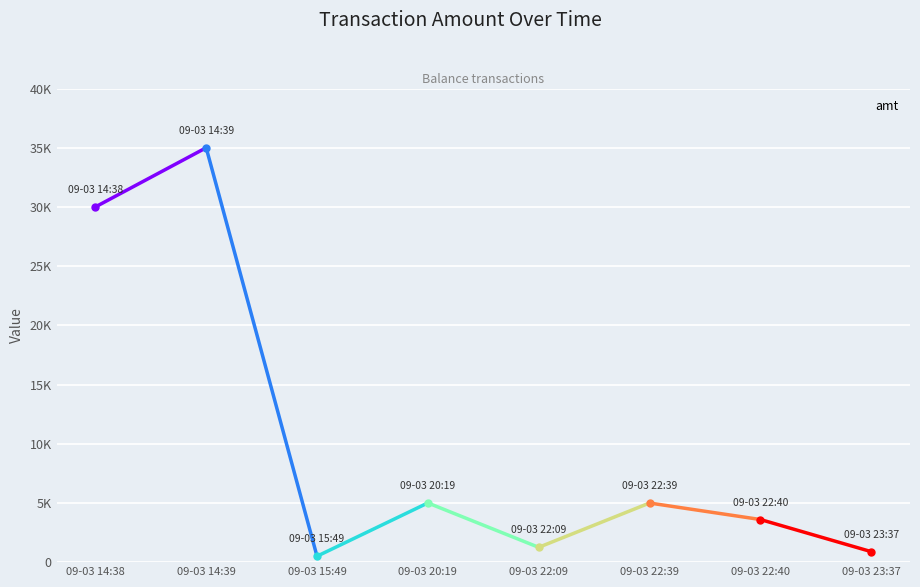

What is the greatest value displayed?

35000